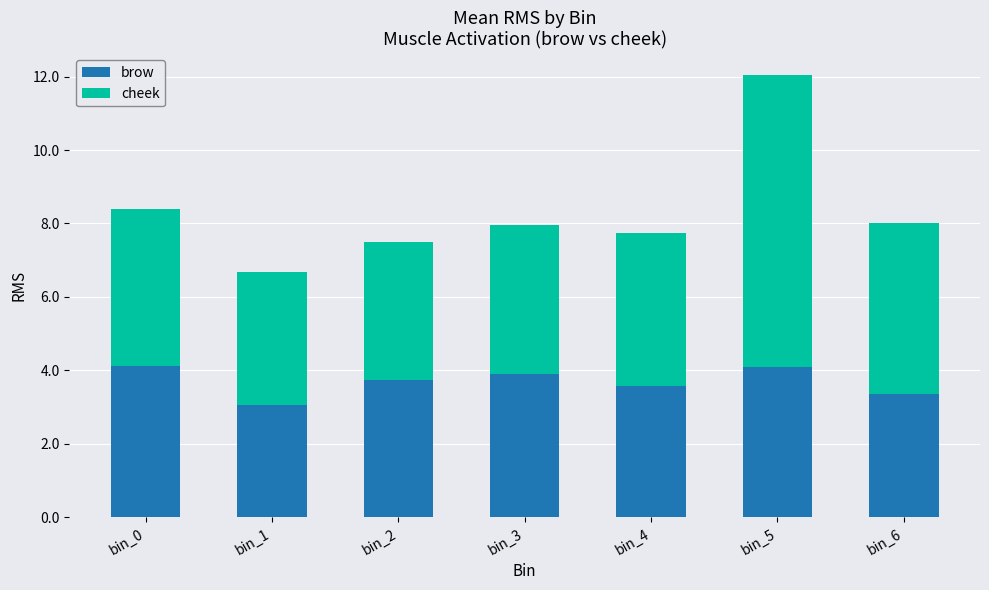

What is the difference between the maximum and second lowest values in the brow series?

0.7